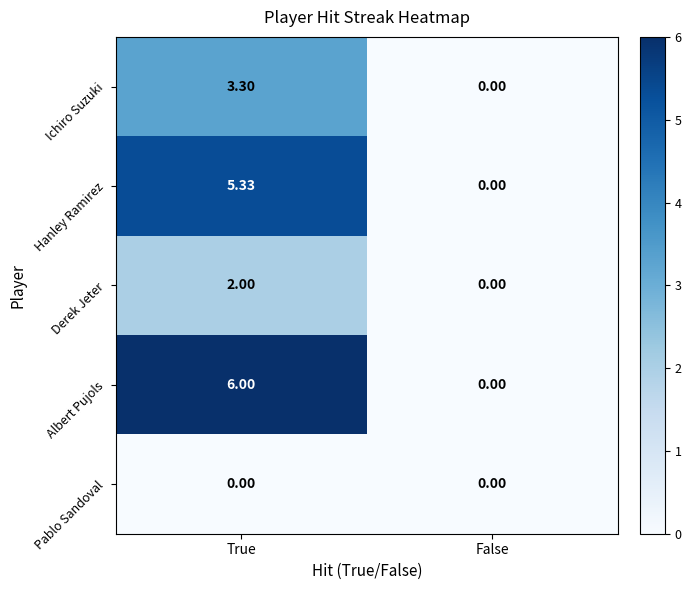

What is the total value across all series at True?

16.6